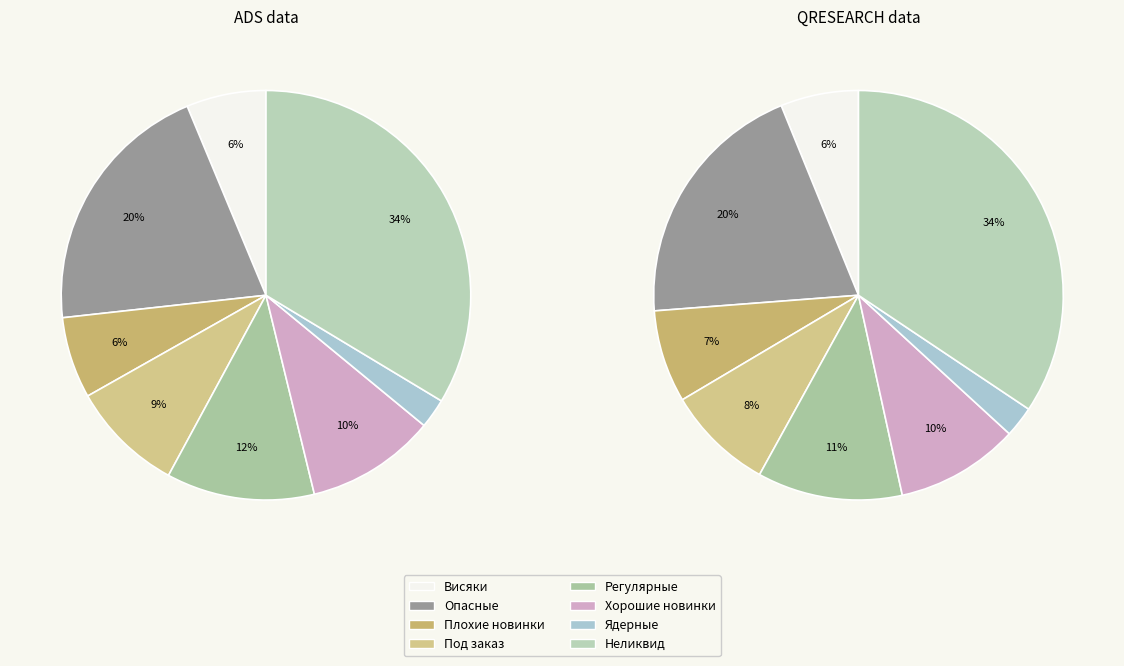

Combined, do Ядерные and Опасные account for over 50%?

No